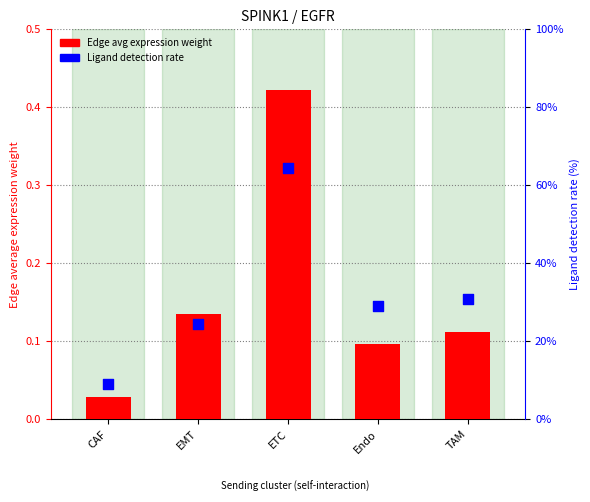

Which series has the widest spread of Y values?

Ligand detection rate